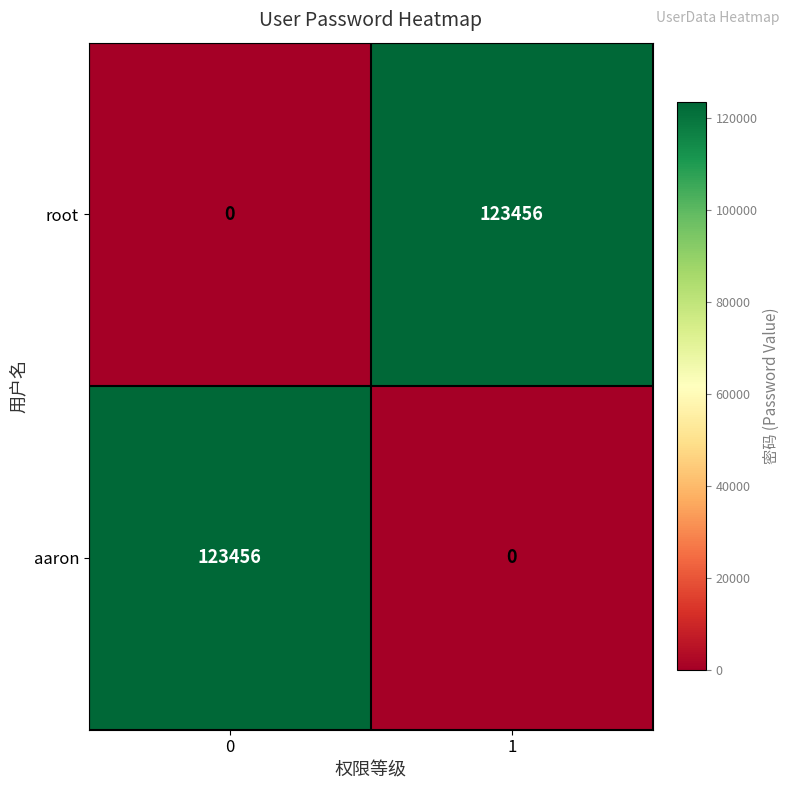

At 1, list the series in order from largest to smallest.

root, aaron